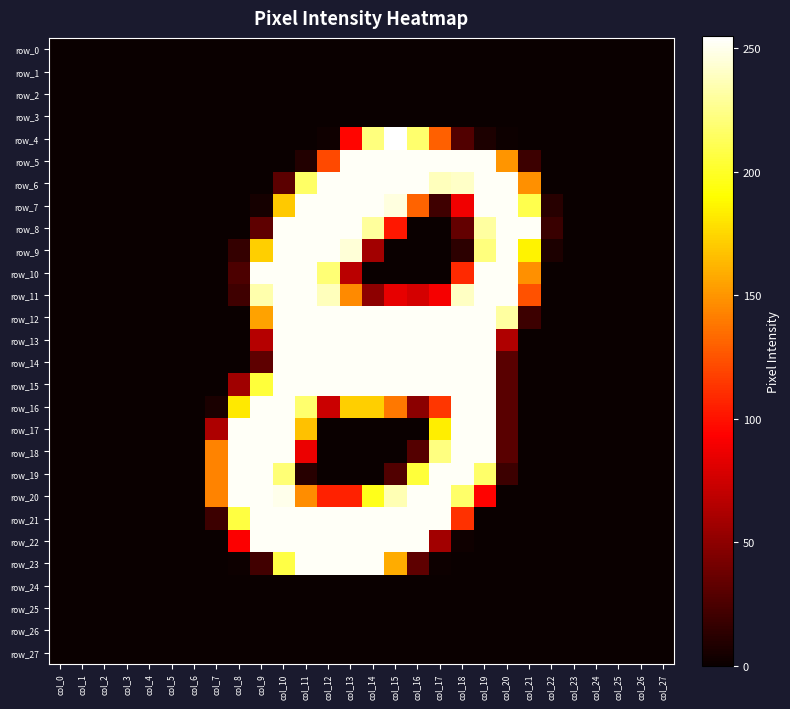

What is the sum of all row_23 values?

1434